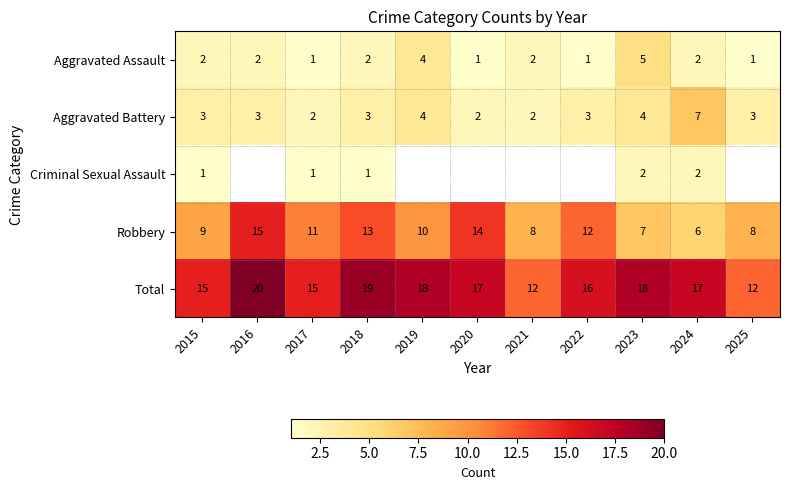

Between 2015 and 2017, which series saw the biggest shift?

Robbery